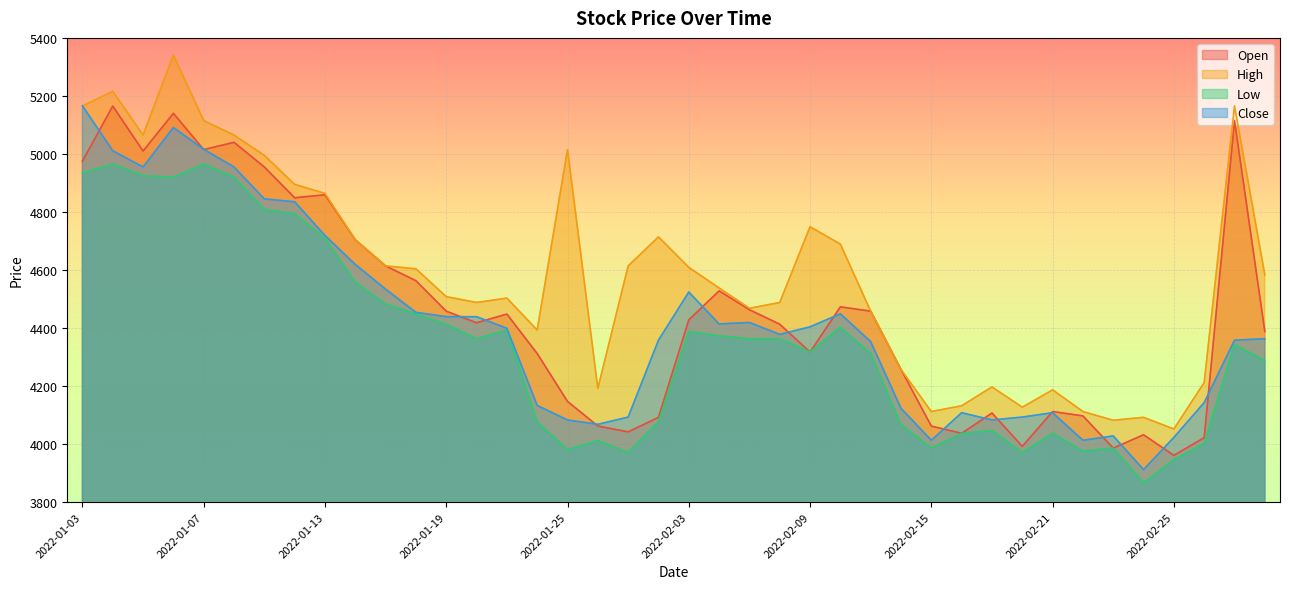

The Close series shows 4093 at 2022-01-27. True or false?

True